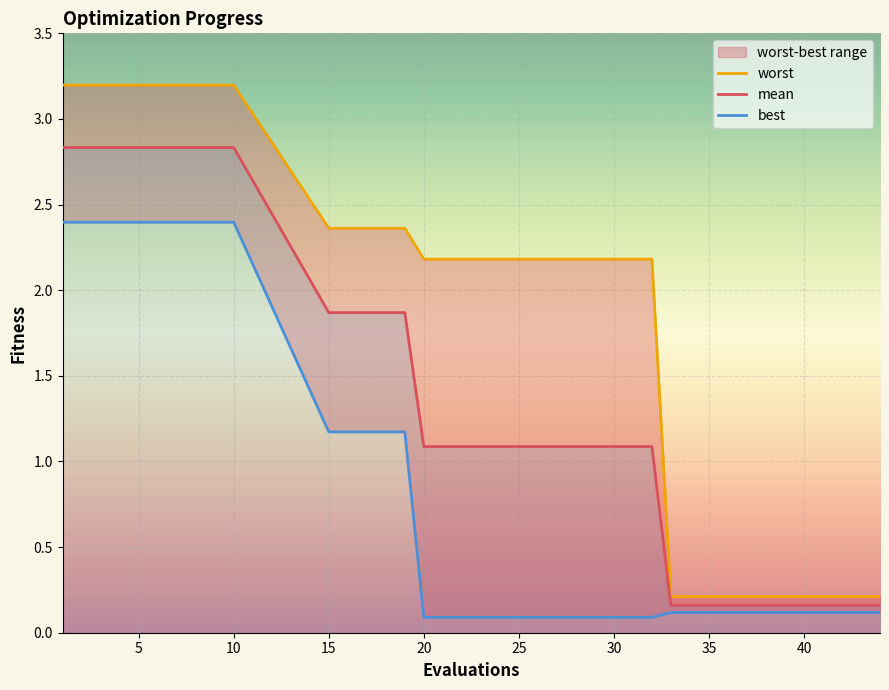

At how many categories does at least one series exceed 3?

3